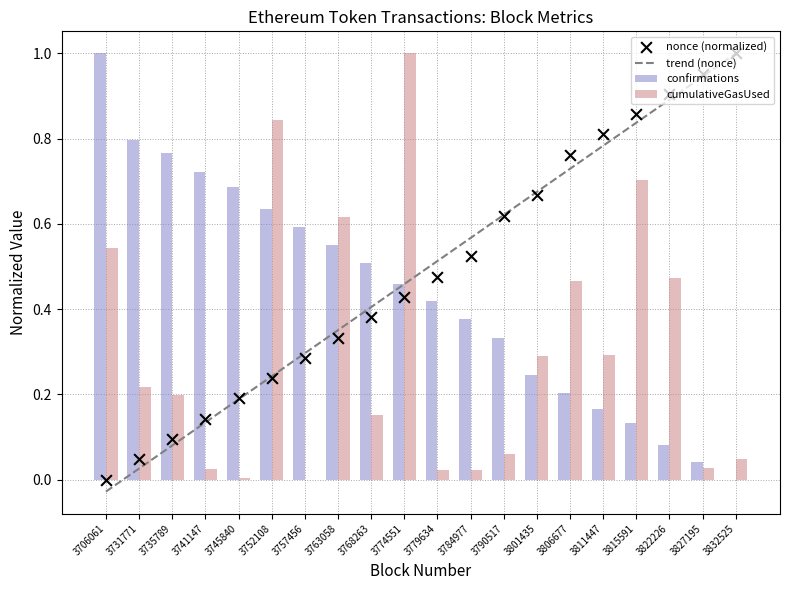

What are all the series names shown in the legend?

trend (nonce), confirmations, cumulativeGasUsed, nonce (normalized)